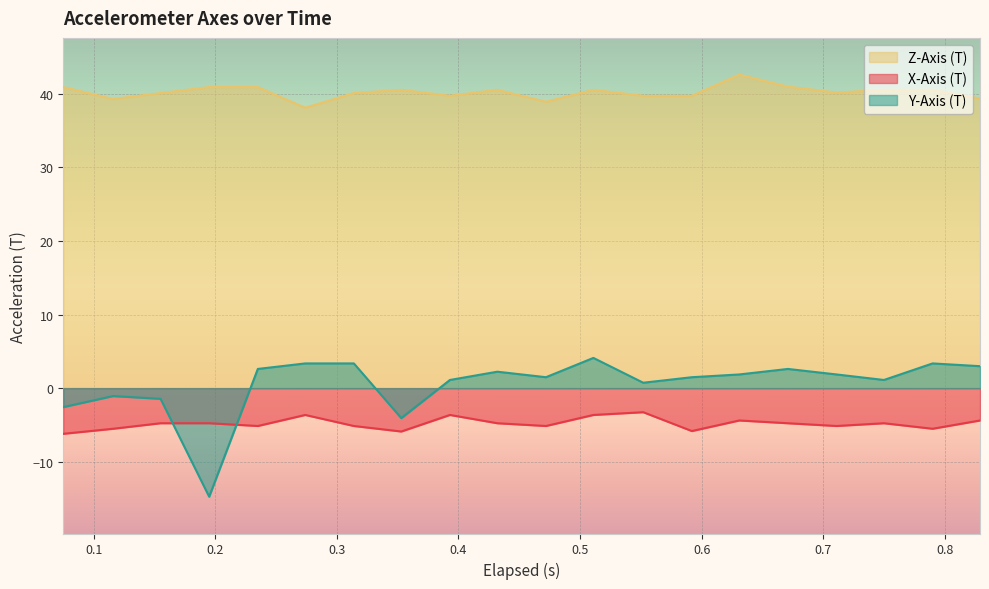

Which series ends up on top after the final intersection of X-Axis (T) and Y-Axis (T)?

Y-Axis (T)